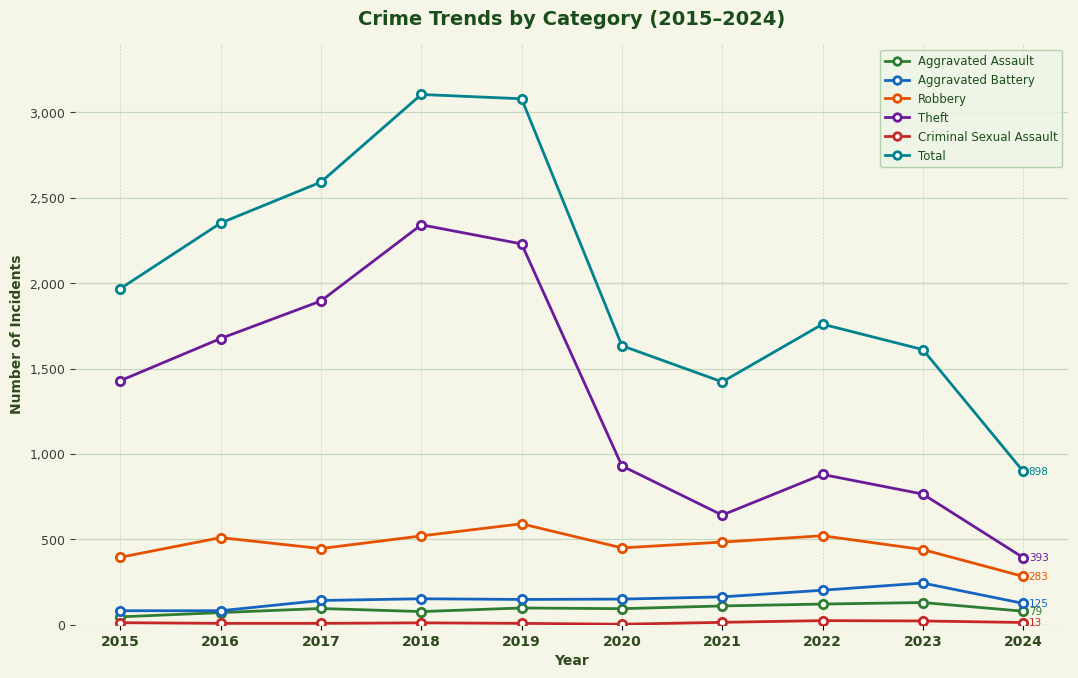

What is the total value across all series at 2016?

4699